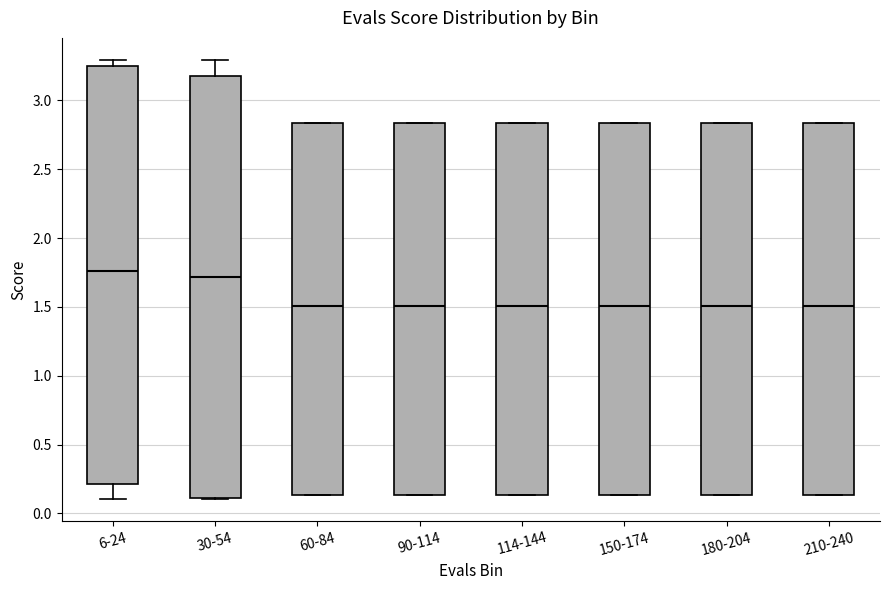

Where does the median line of the box for 30-54 sit on the y-axis? The values are not printed on the chart, so give them approximately, as read against the axis.

1.70